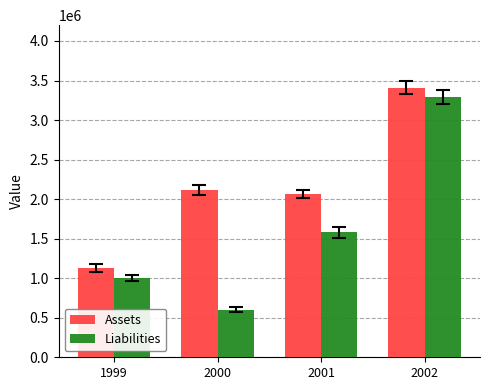

How many Liabilities values are between 1006787 and 3294539?

3